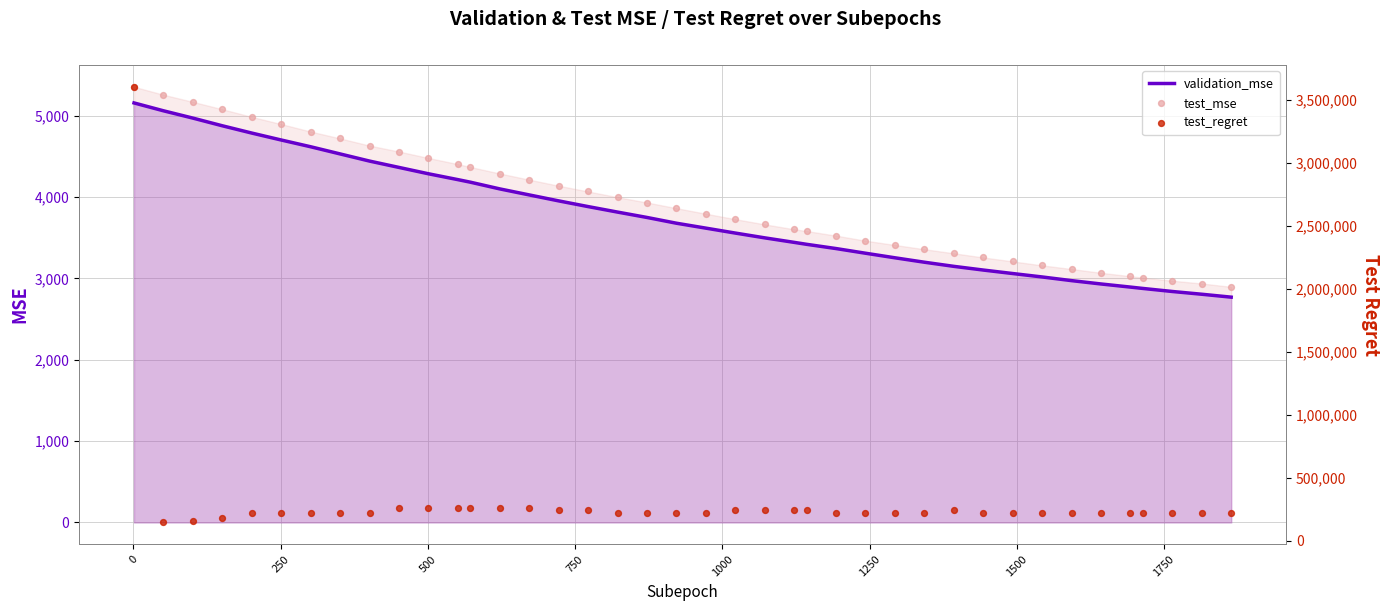

Which series reaches the minimum Y coordinate?

validation_mse